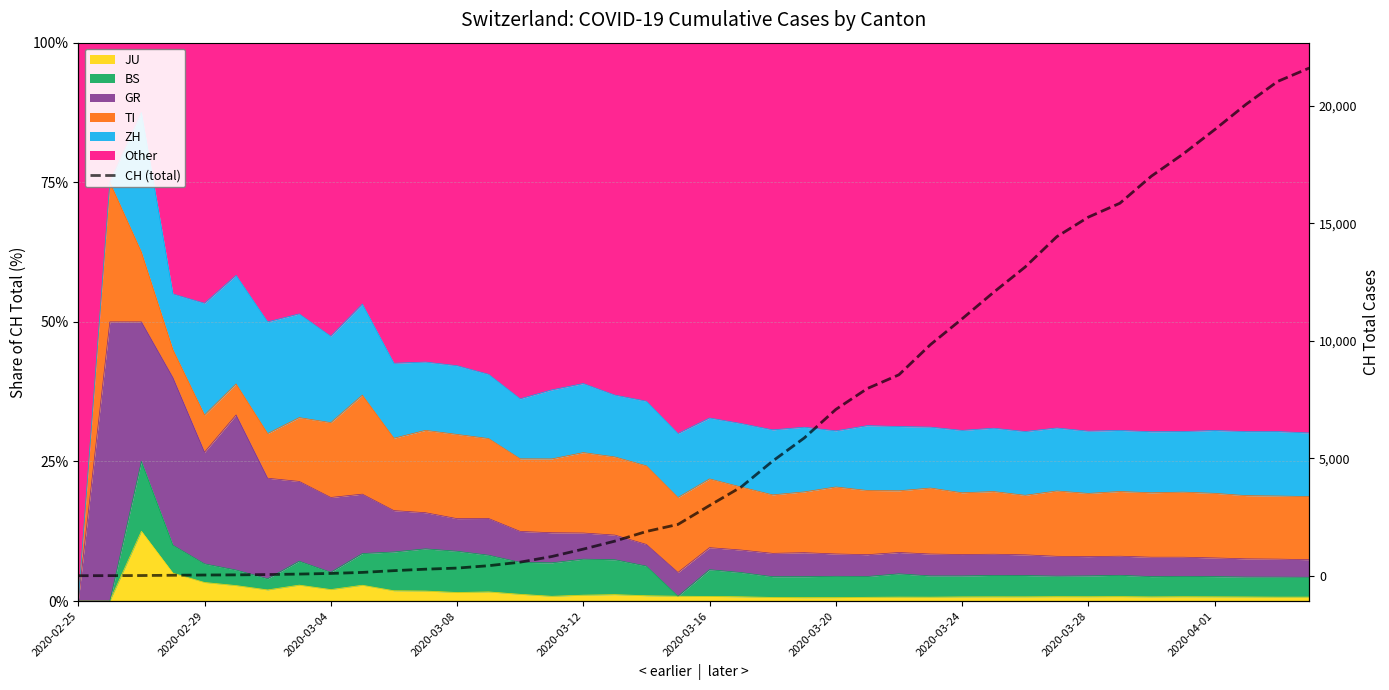

What is the ratio of the value at 38 to the value at 10?

97.4